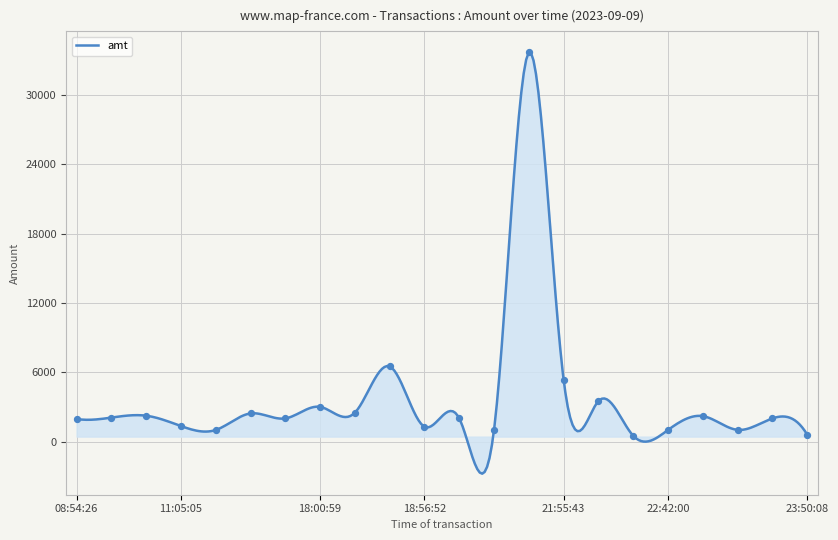

Between 19:48:41 and 23:13:56, which is larger?

19:48:41